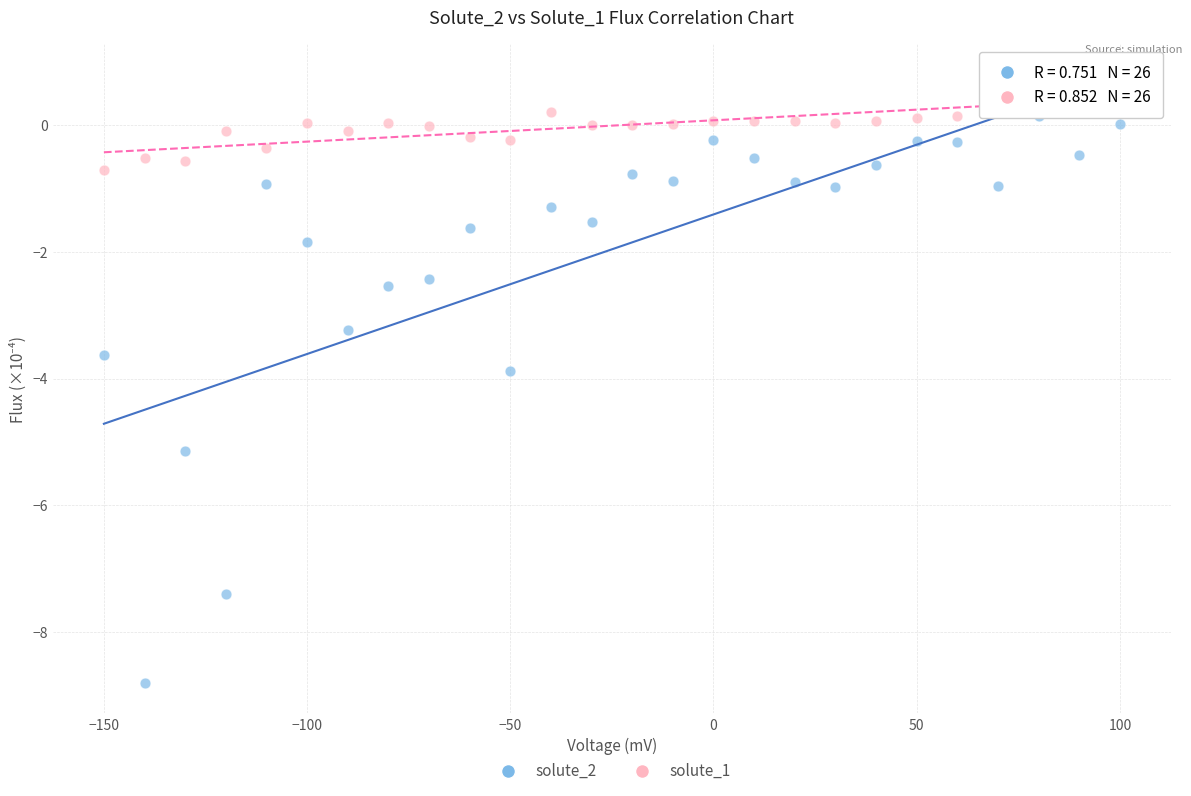

Across all data points, what is the range of X values (max minus min)?

250.0